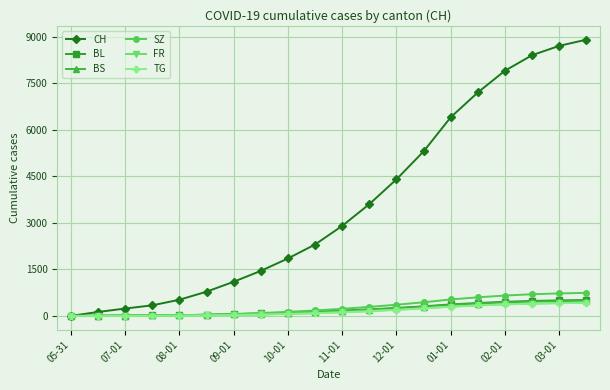

Which series has the largest total across all categories?

CH